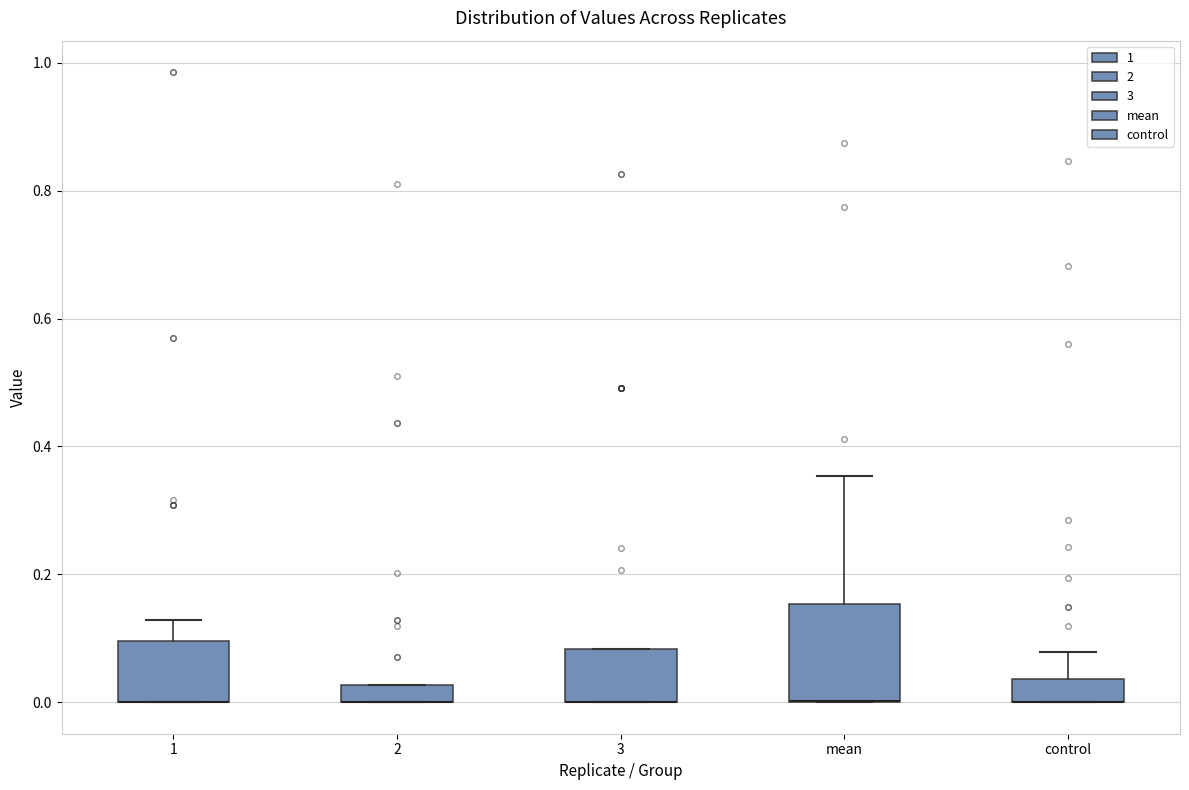

Comparing the boxes themselves (not the whiskers), which one is the tallest?

mean